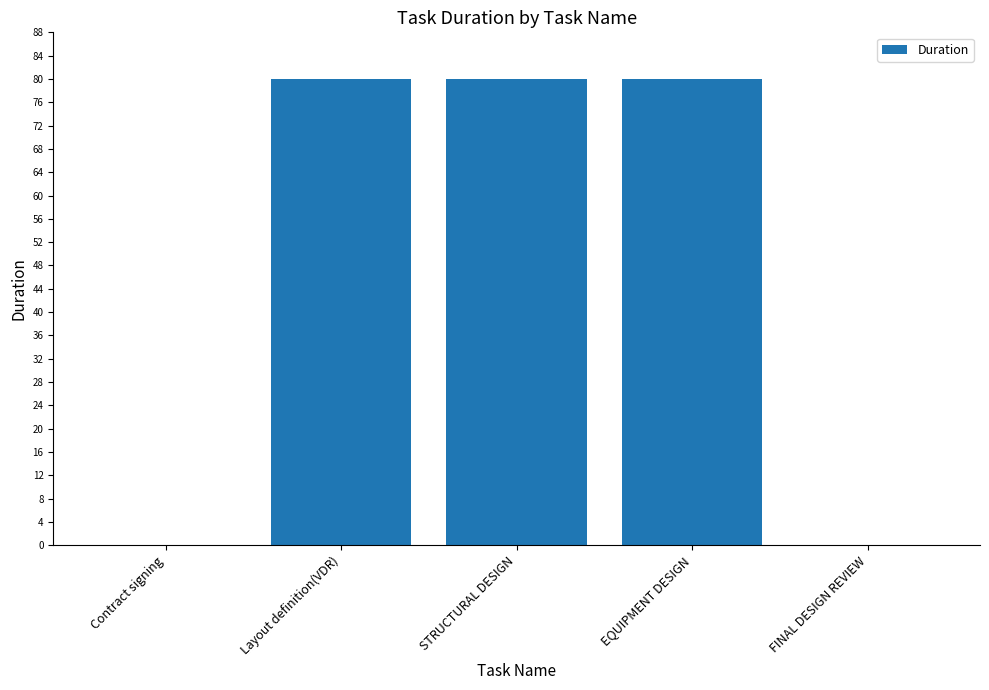

What is the greatest value displayed?

80